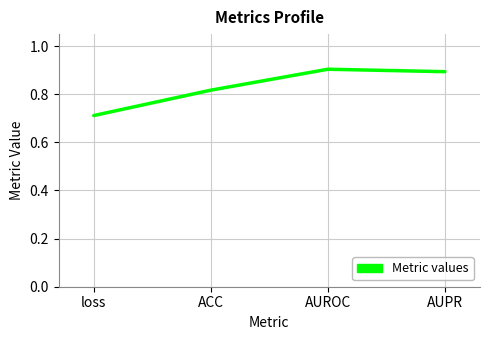

Where is the first local maximum?

AUROC